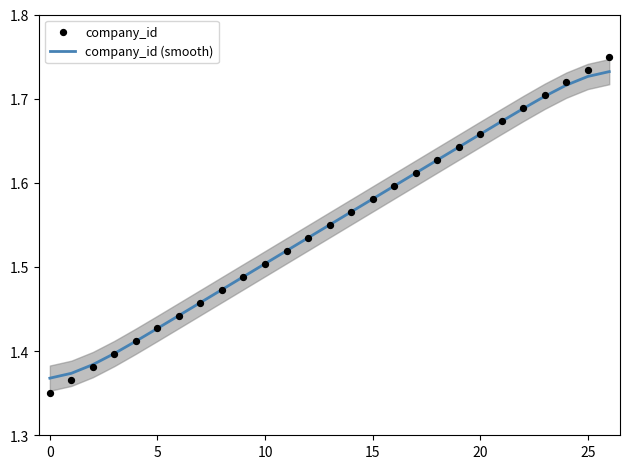

What are all the series names shown in the legend?

company_id (smooth), company_id